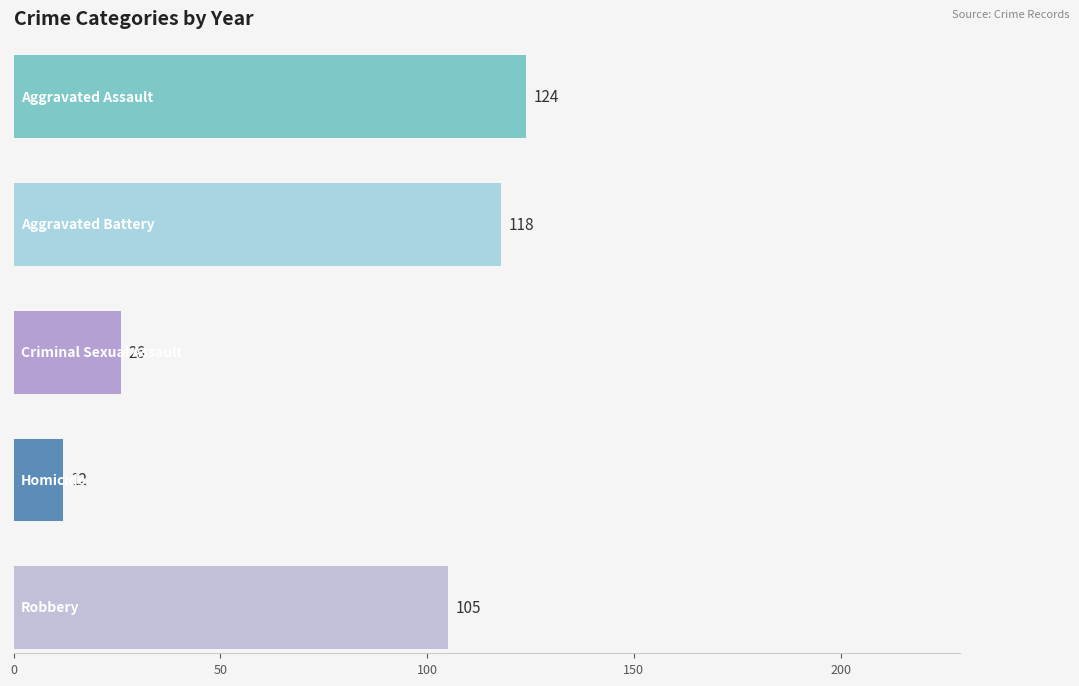

Which series has the largest range (max minus min)?

Robbery